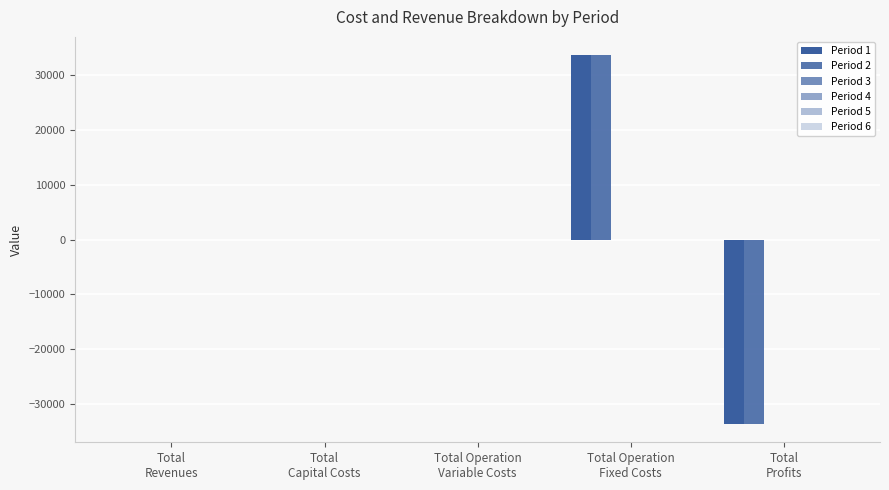

Are the bars horizontal?

No